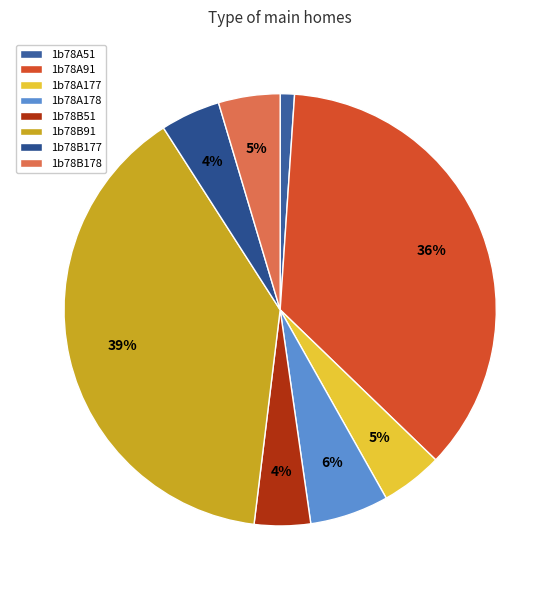

To the nearest percent, what portion does 1b78A51 represent?

1%